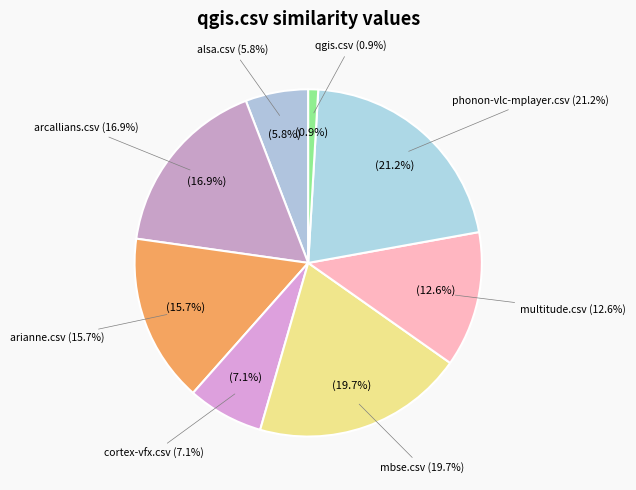

Rank the categories by value from highest to lowest.

phonon-vlc-mplayer.csv, mbse.csv, arcallians.csv, arianne.csv, multitude.csv, cortex-vfx.csv, alsa.csv, qgis.csv